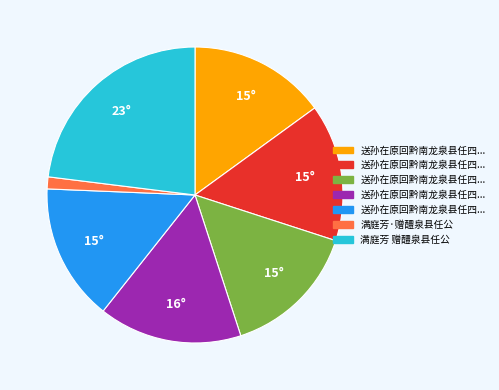

Does any single category account for the majority?

No